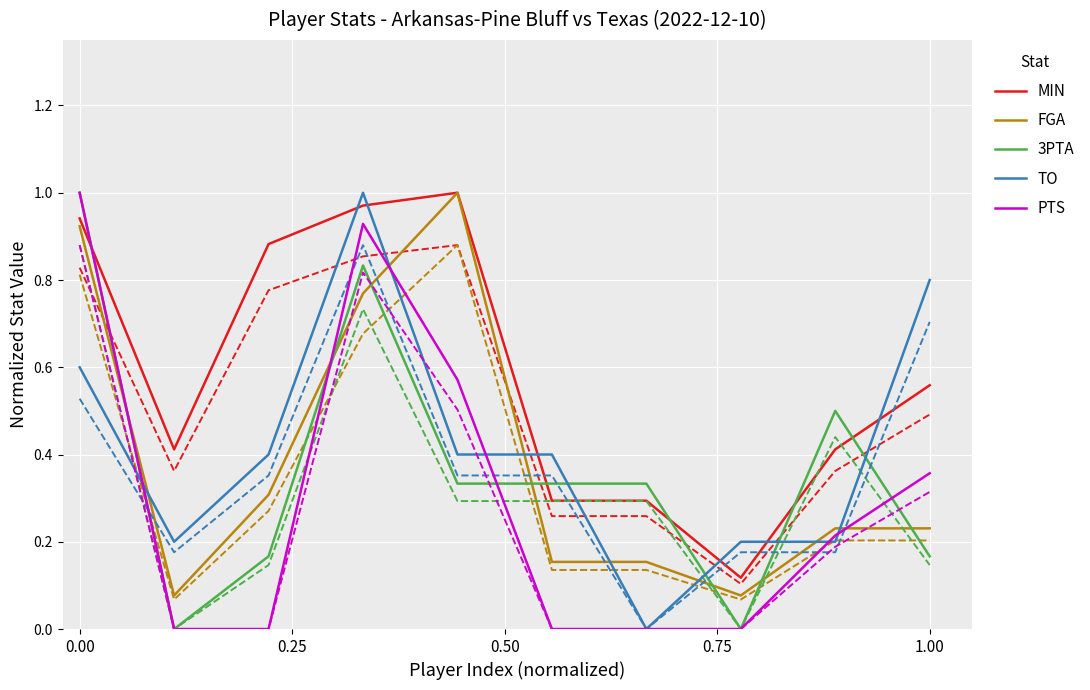

What are all the series names shown in the legend?

MIN, FGA, 3PTA, TO, PTS